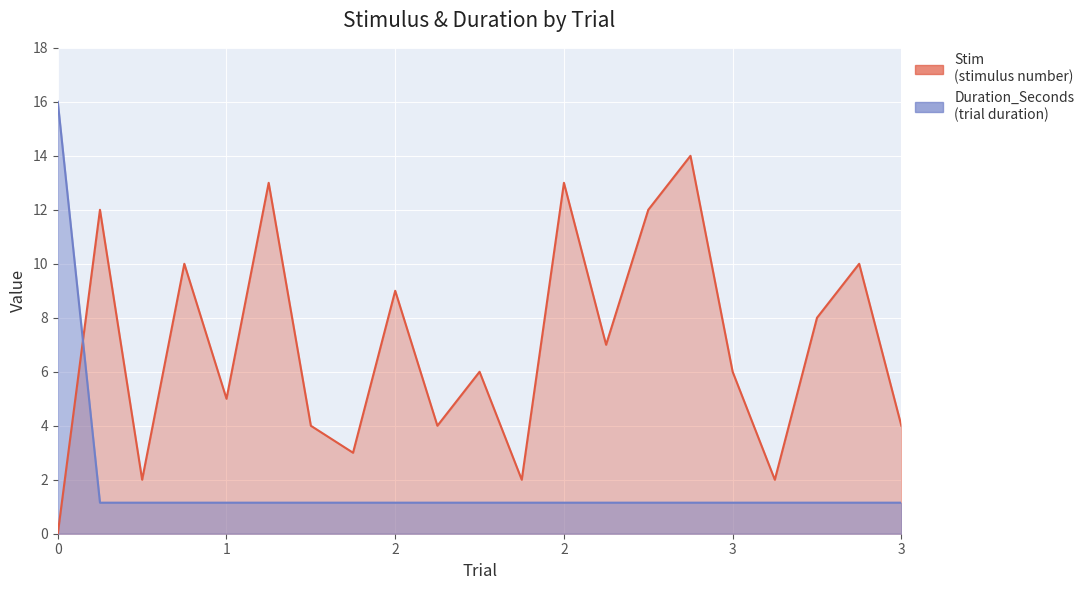

At which label is Duration_Seconds closest to 8?

1